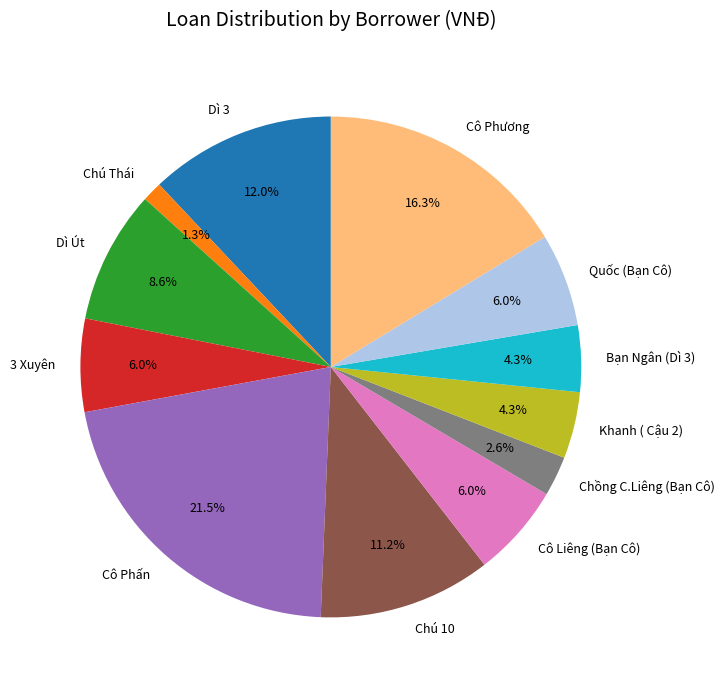

What percentage is the Cô Liêng (Bạn Cô) slice, to the nearest percent?

6%